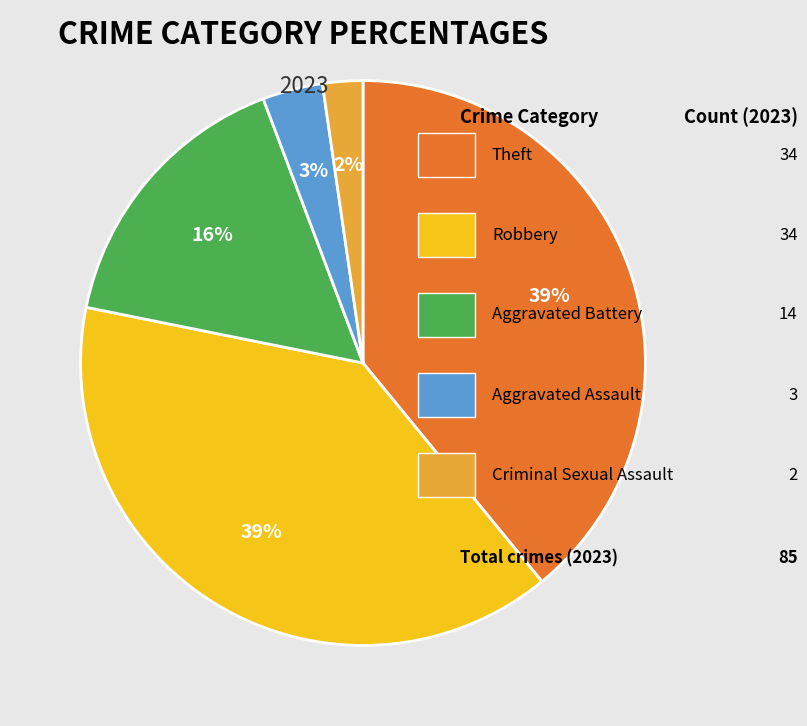

Does any single category account for the majority?

No